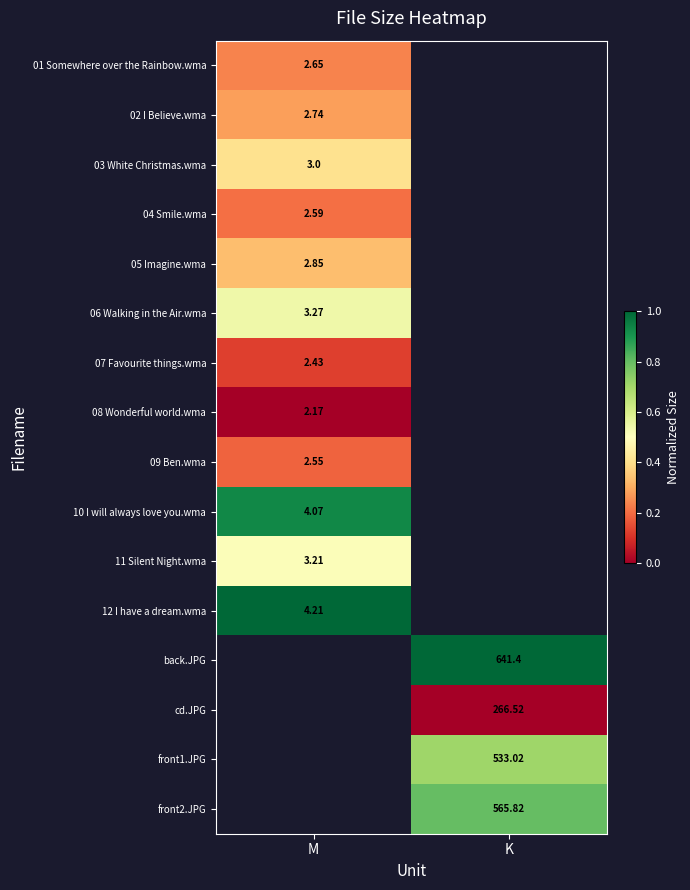

At which label does front1.JPG first exceed 0?

K